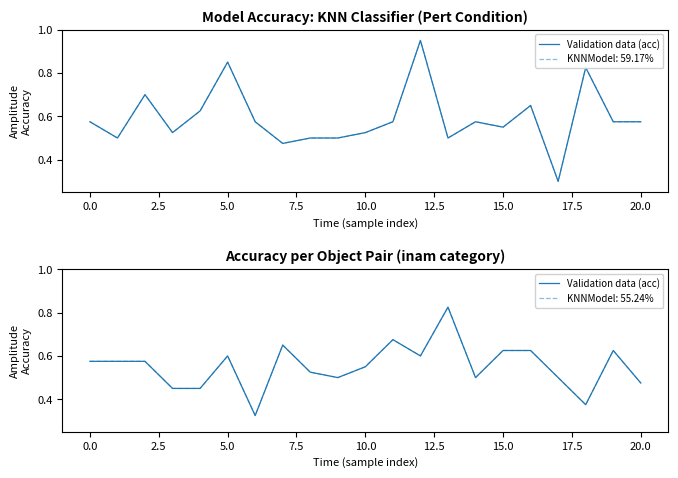

True or false: the data shows 0.5 at 20.

True